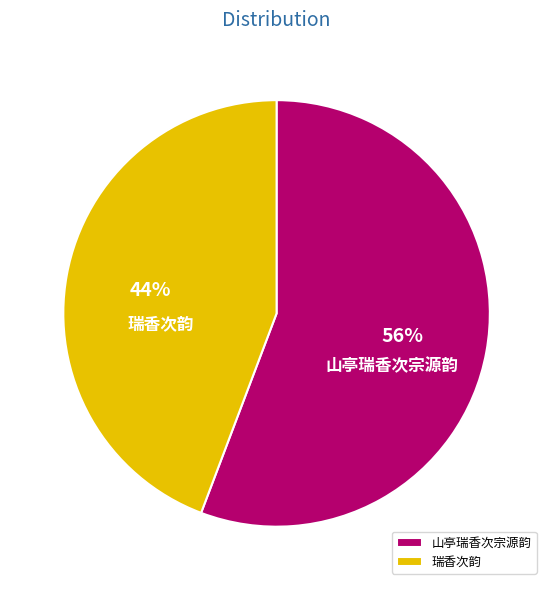

Which category accounts for the majority?

山亭瑞香次宗源韵